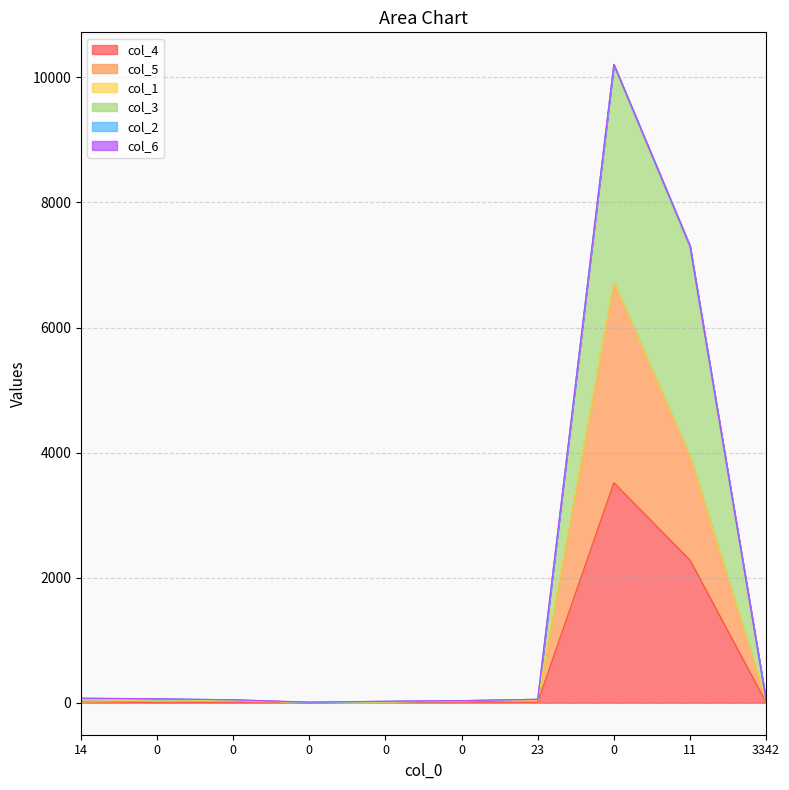

How many positive values does the col_4 series have?

9